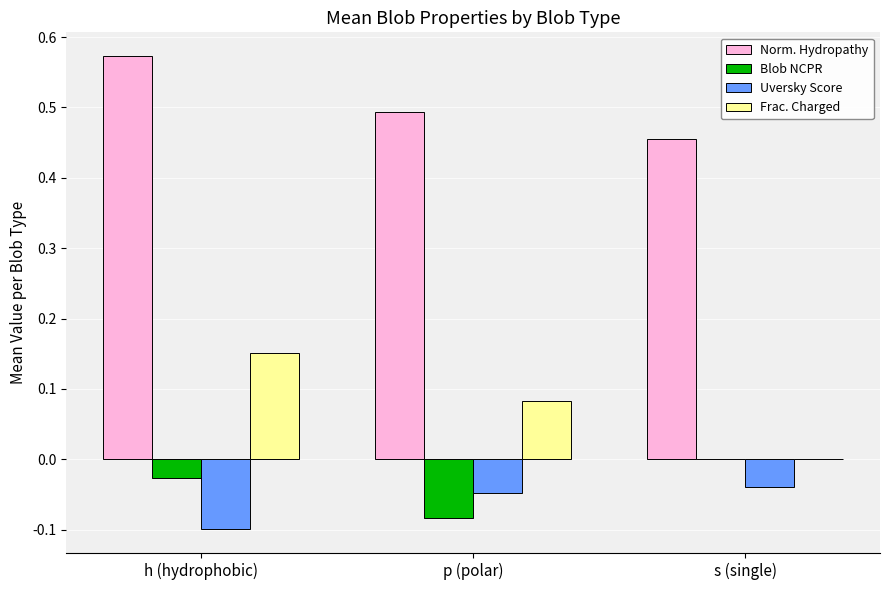

Are the bars grouped side by side (vs. stacked)?

Yes